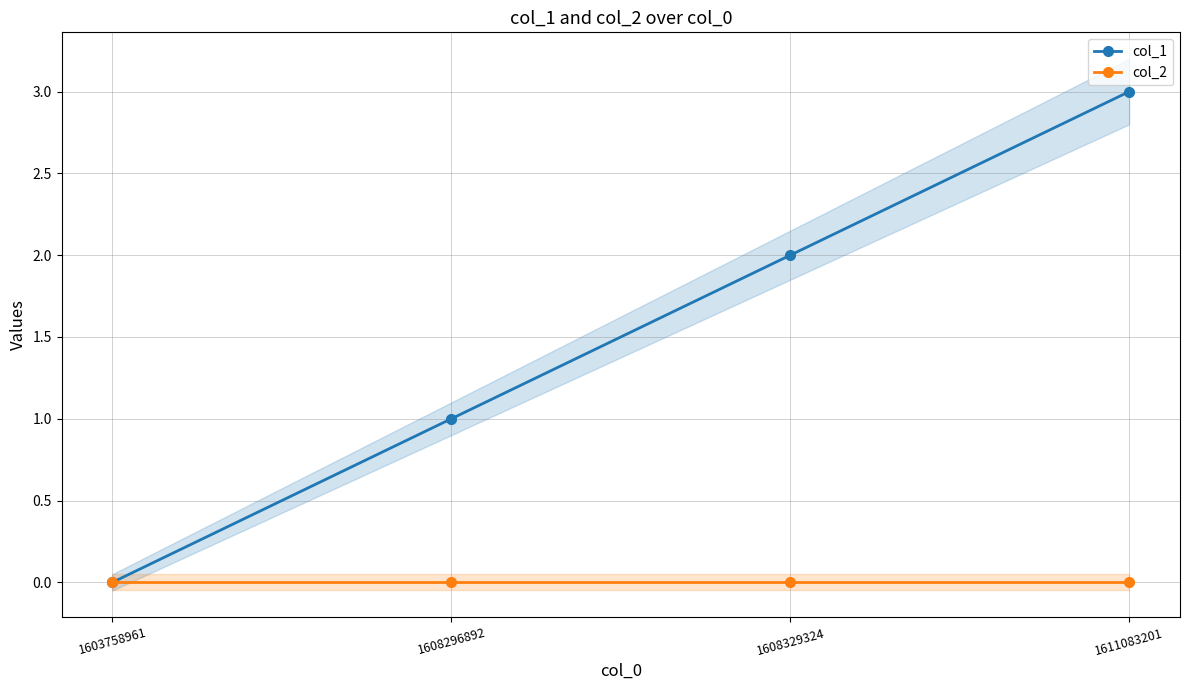

True or false: col_1 has more than 1 interior local peaks.

False